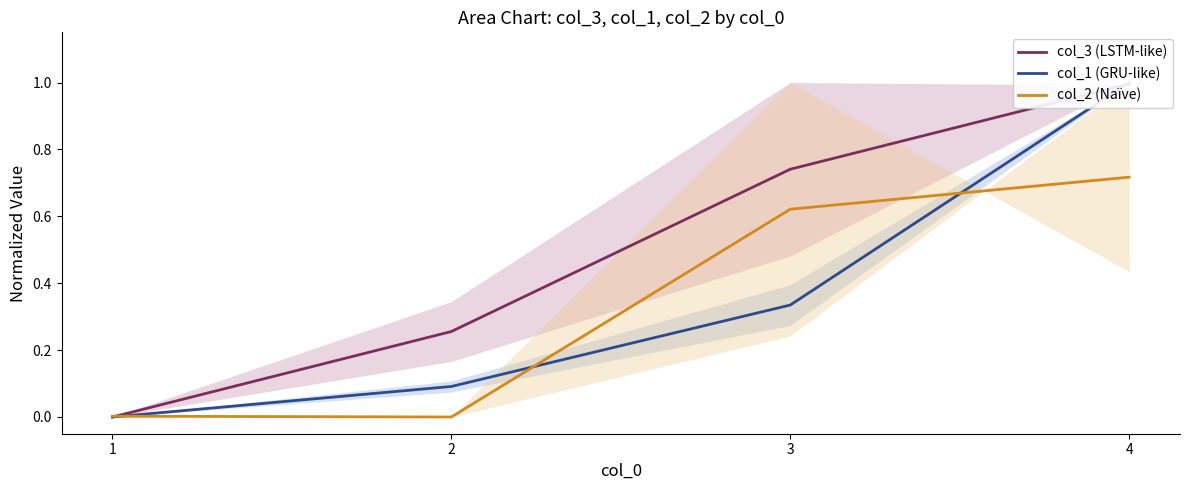

Where is col_3 (LSTM-like) nearest to the value 0?

1